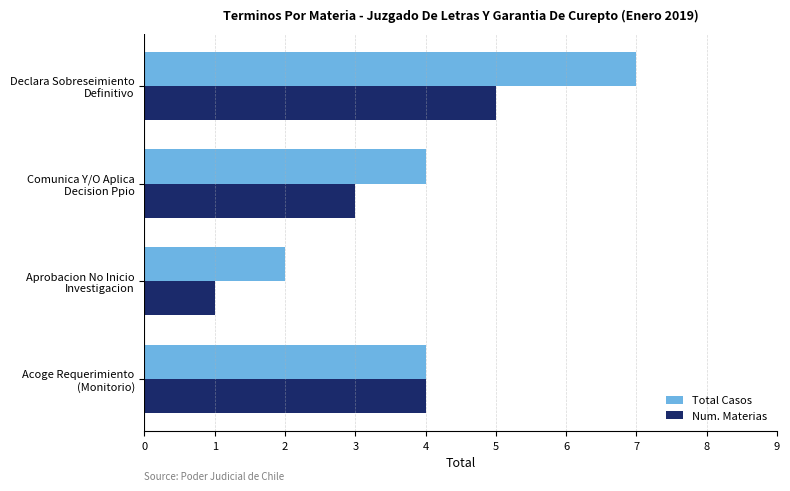

What are all the series names shown in the legend?

Total Casos, Num. Materias